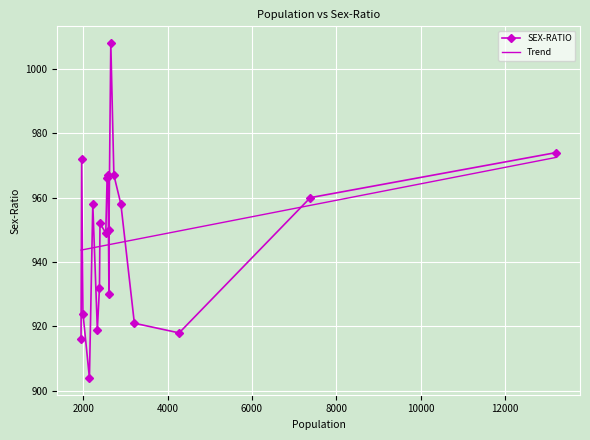

What is the maximum value for Trend?

972.5